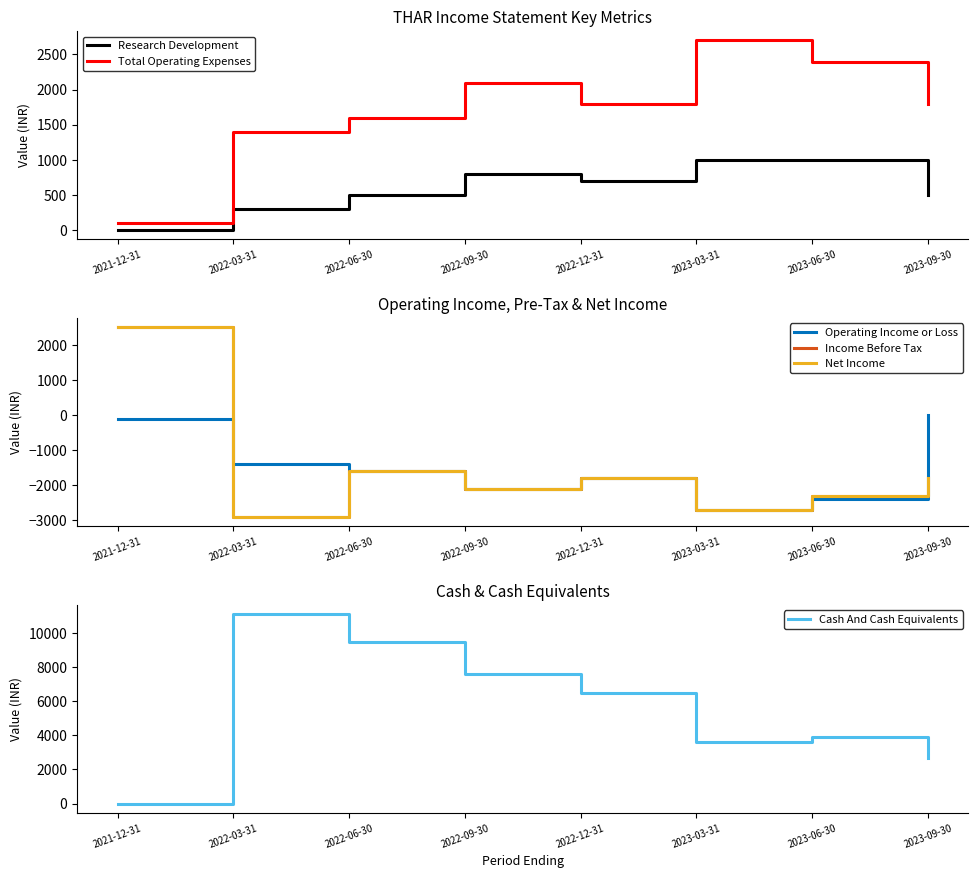

Reading right to left, transcribe all the data shown in this chart.

Research Development: 2023-09-30=500	2023-06-30=1000	2023-03-31=1000	2022-12-31=700	2022-09-30=800	2022-06-30=500	2022-03-31=300	2021-12-31=0
Total Operating Expenses: 2023-09-30=1800	2023-06-30=2400	2023-03-31=2700	2022-12-31=1800	2022-09-30=2100	2022-06-30=1600	2022-03-31=1400	2021-12-31=100
Operating Income or Loss: 2023-09-30=0	2023-06-30=-2400	2023-03-31=-2700	2022-12-31=-1800	2022-09-30=-2100	2022-06-30=-1600	2022-03-31=-1400	2021-12-31=-100
Income Before Tax: 2023-09-30=-1800	2023-06-30=-2300	2023-03-31=-2700	2022-12-31=-1800	2022-09-30=-2100	2022-06-30=-1600	2022-03-31=-2900	2021-12-31=2500
Net Income: 2023-09-30=-1800	2023-06-30=-2300	2023-03-31=-2700	2022-12-31=-1800	2022-09-30=-2100	2022-06-30=-1600	2022-03-31=-2900	2021-12-31=2500
Cash And Cash Equivalents: 2023-09-30=2700	2023-06-30=3900	2023-03-31=3600	2022-12-31=6500	2022-09-30=7600	2022-06-30=9500	2022-03-31=11100	2021-12-31=0